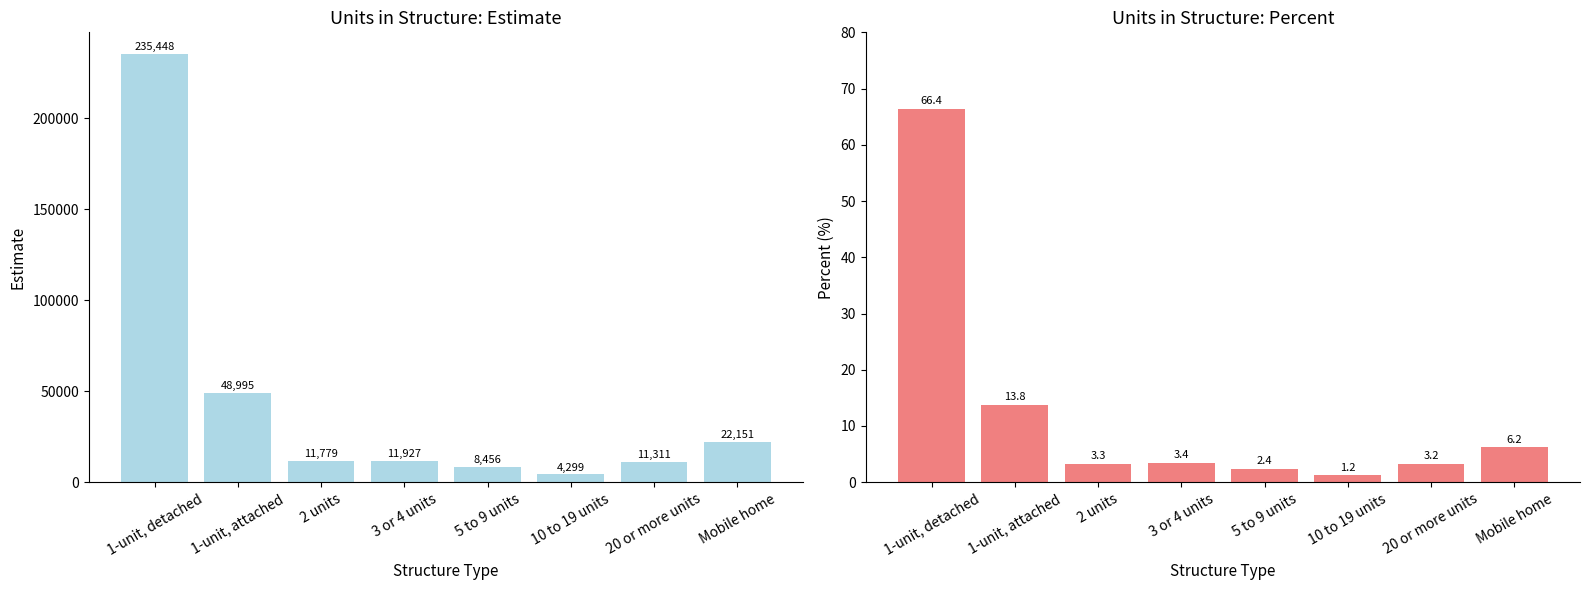

What are all the series names shown in the legend?

Estimate, Percent